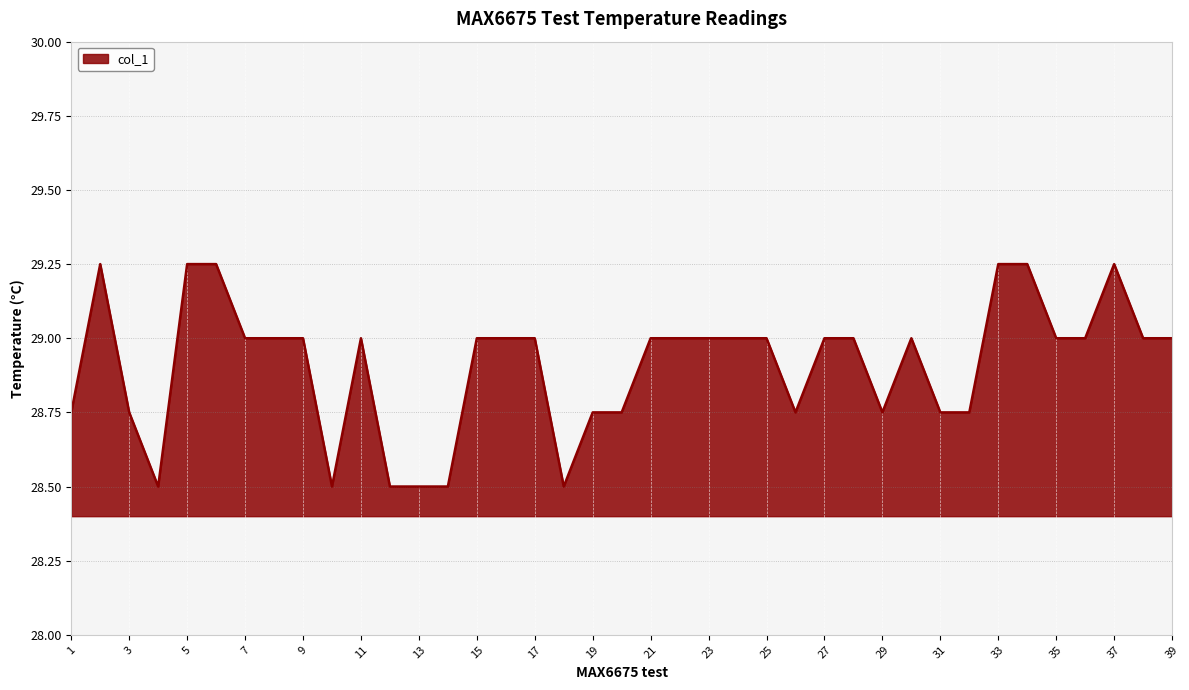

What is the smallest value displayed?

28.5